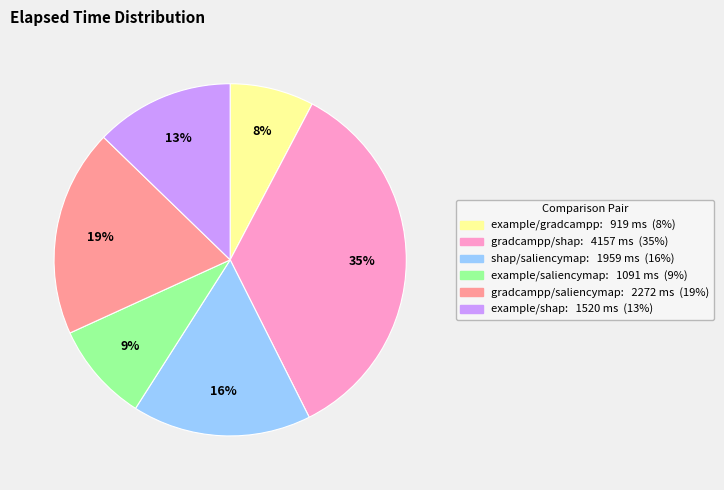

What is the smallest slice in the pie chart?

example/gradcampp